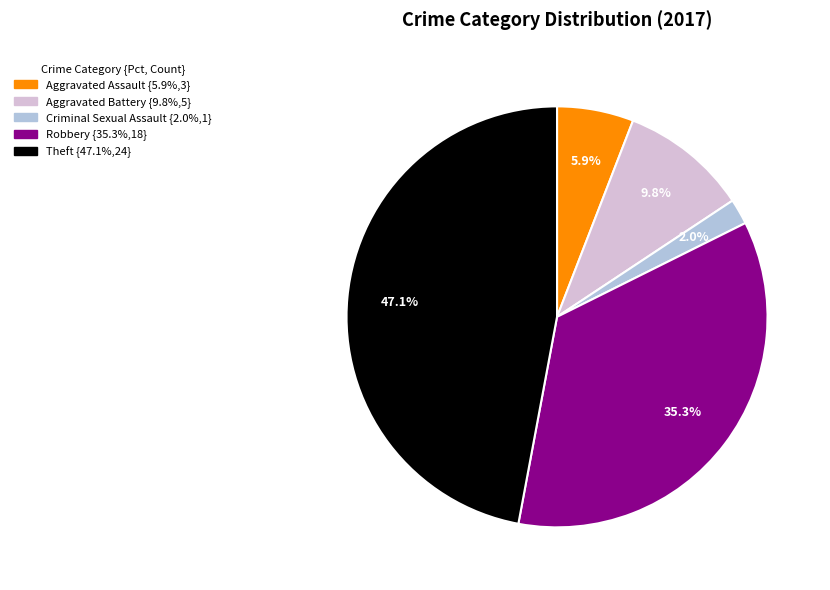

Combined, do Criminal Sexual Assault and Aggravated Assault account for over 50%?

No